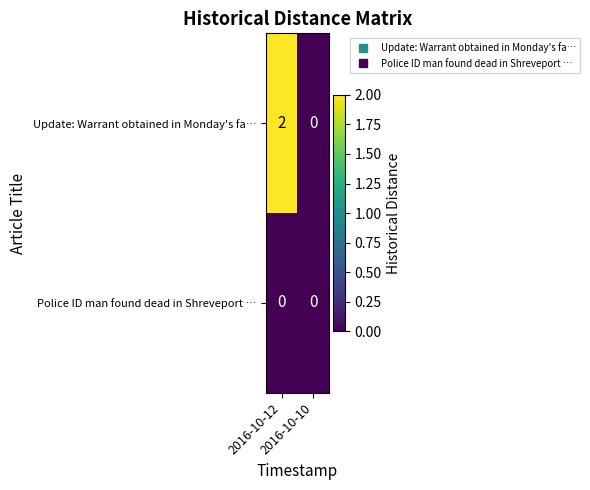

Which series has the largest total across all categories?

Update: Warrant obtained in Monday's fa…